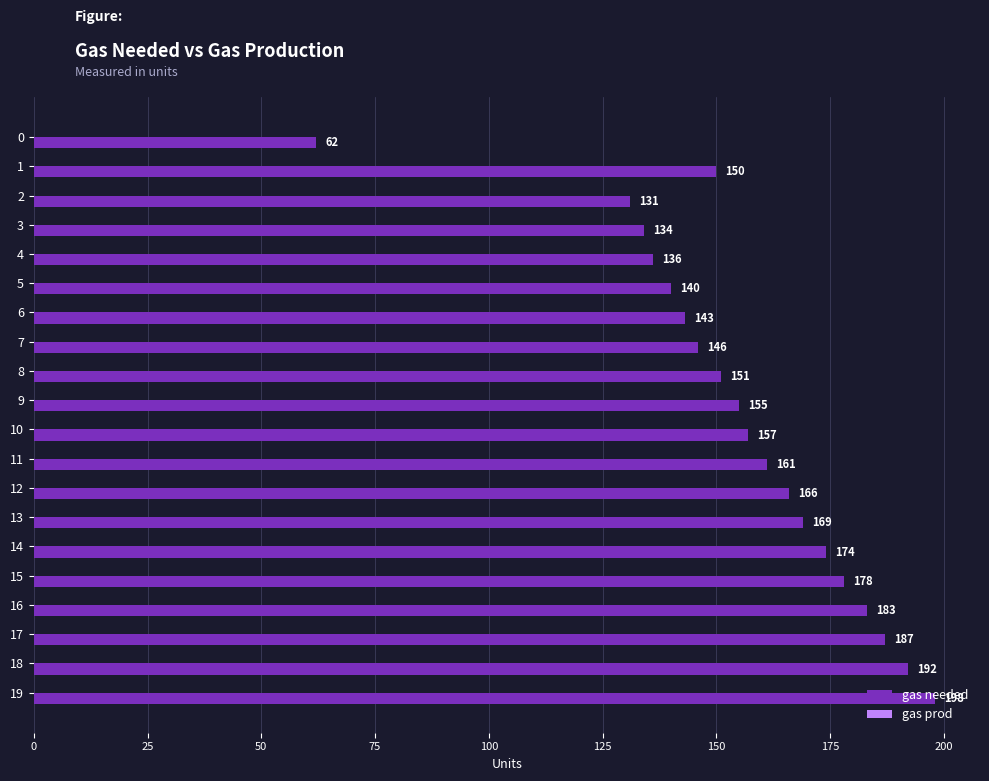

What is the ratio of the value at 10 to the value at 15?

0.9